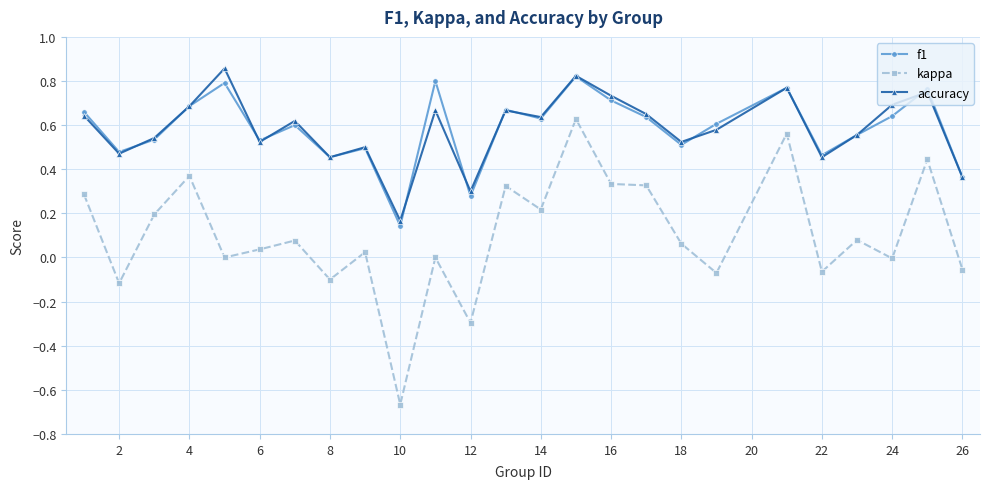

True or false: kappa and f1 intersect in this chart.

False